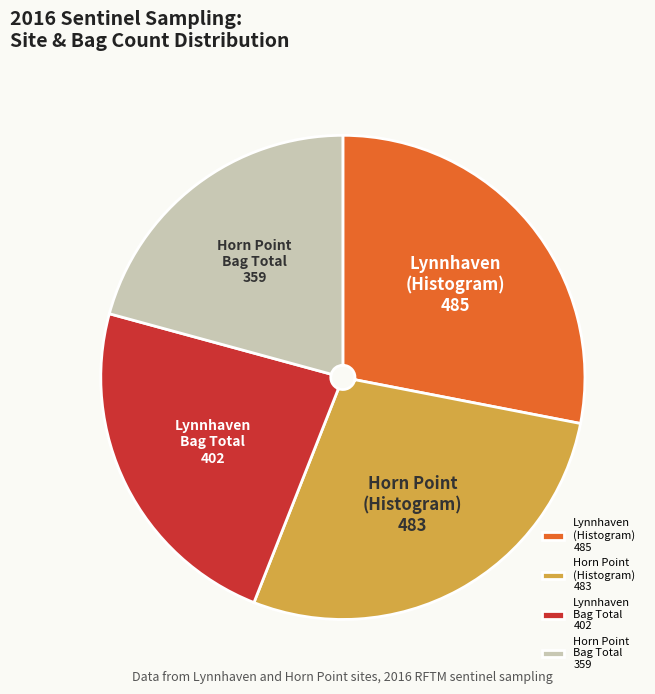

Which category has the smallest portion of the pie?

Horn Point Bag Total 359